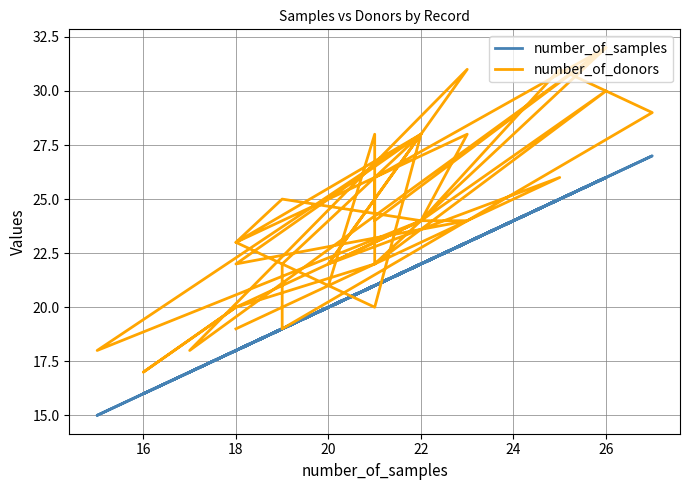

How many categories are shown in the chart?

40